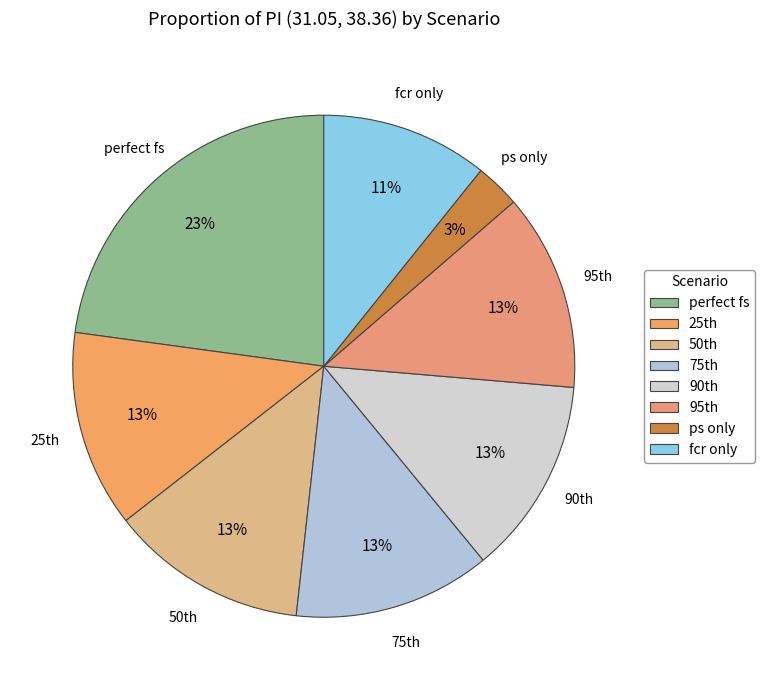

To the nearest percent, what is the difference between the largest and smallest slice percentages?

20%